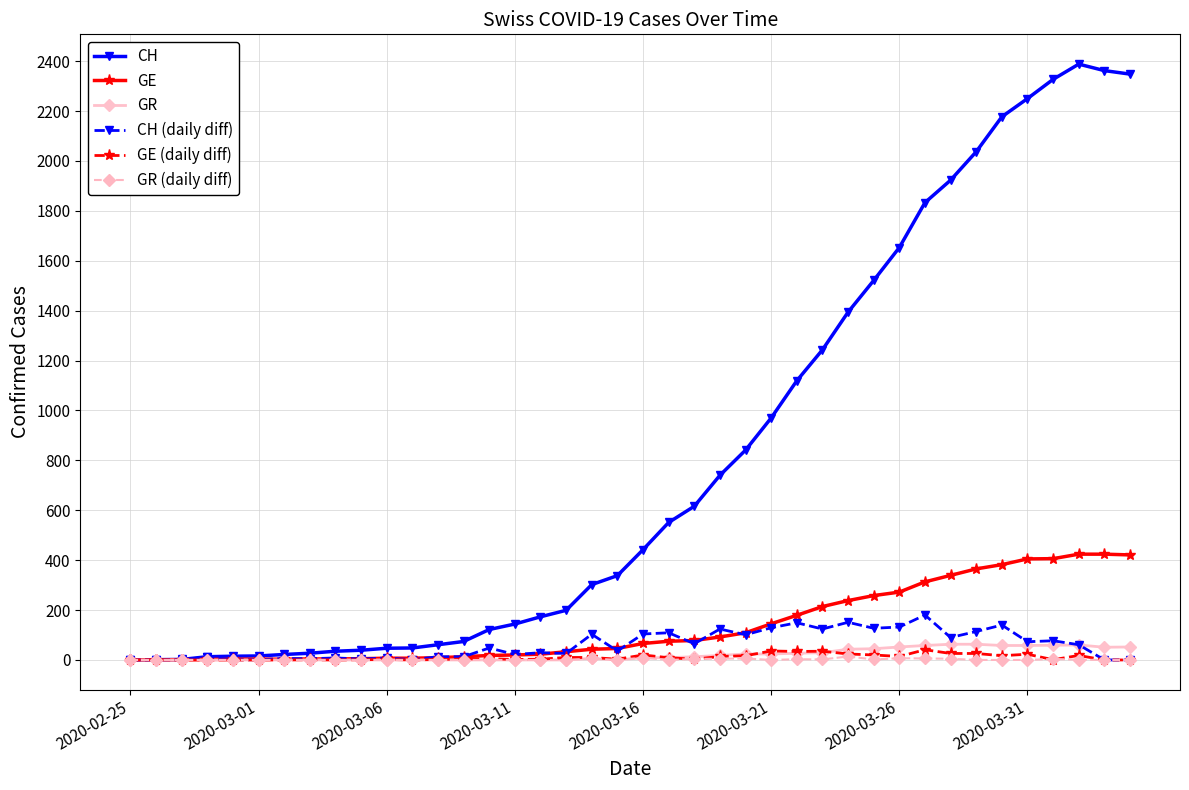

True or false: GR has more than 1 points higher than both neighbors.

True